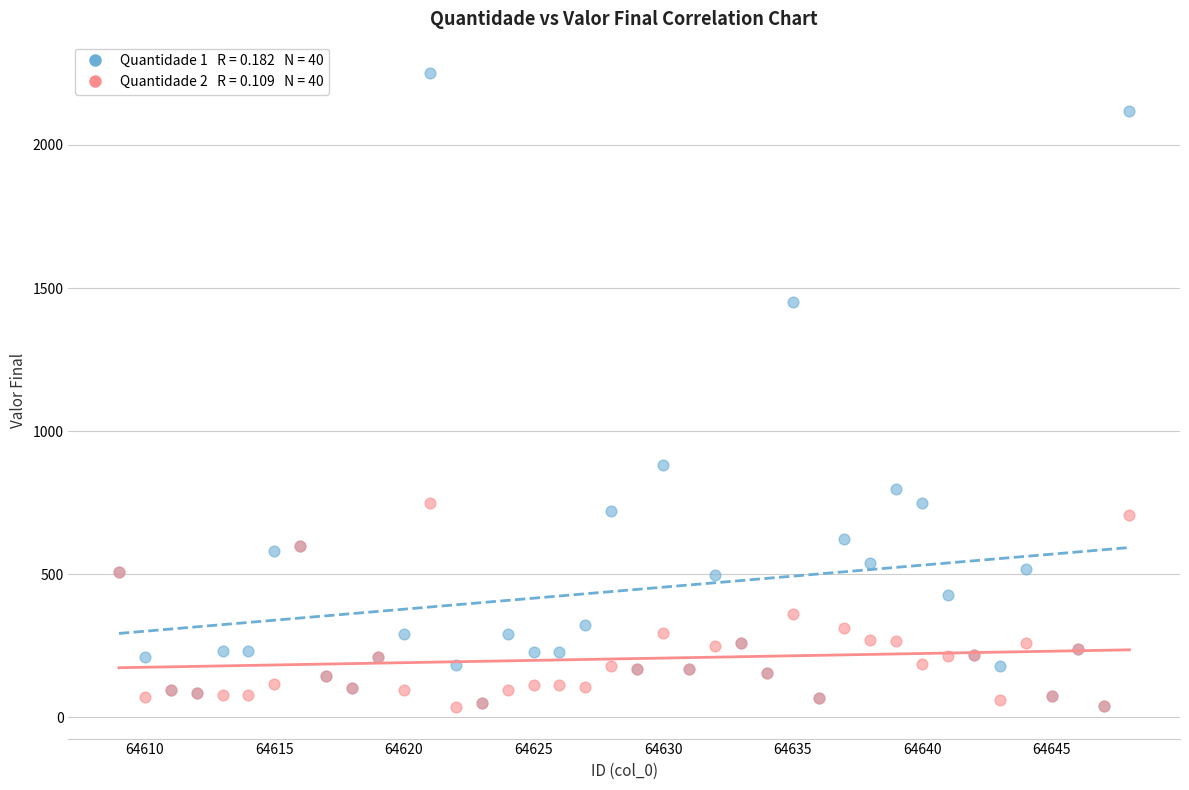

Across all series, what Y value is closest to 1143?

882